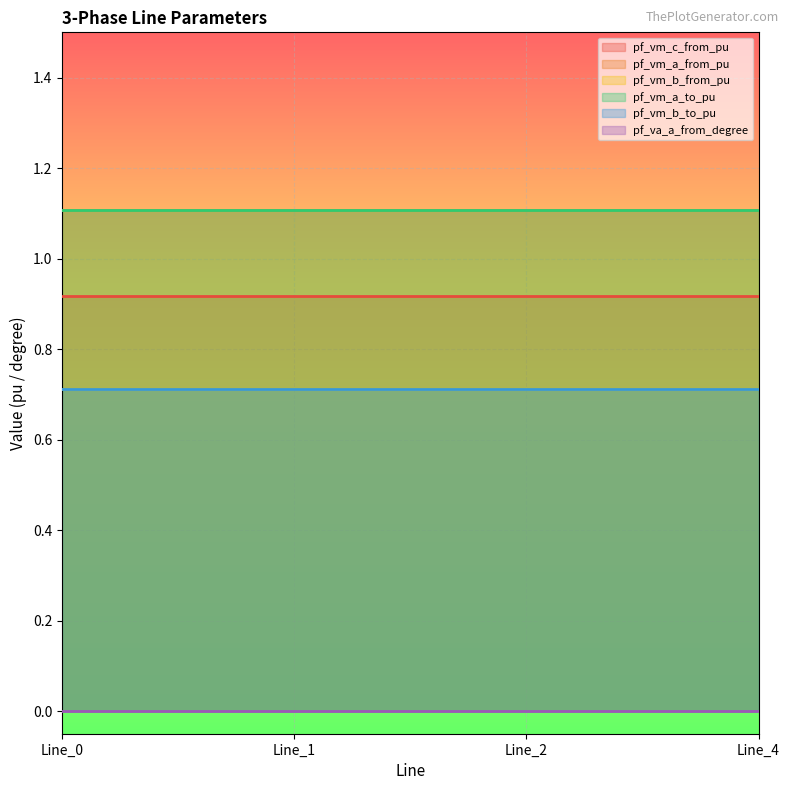

What is the difference between the highest and lowest values at Line_1?

1.1